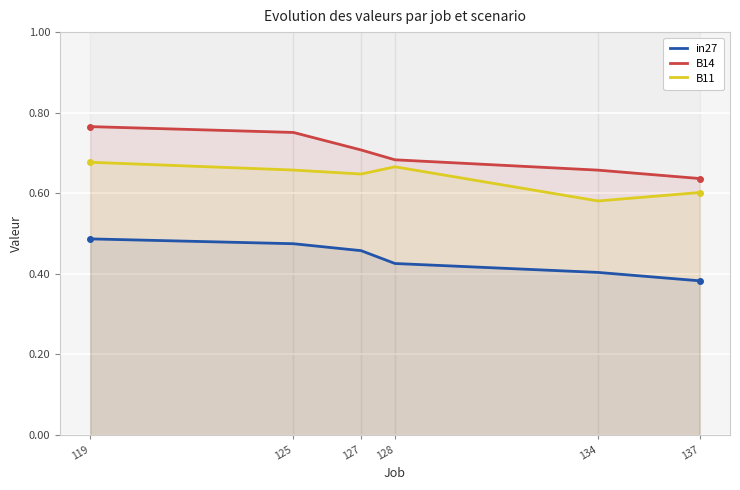

Rank the series by their maximum value, from lowest to highest.

in27, B11, B14